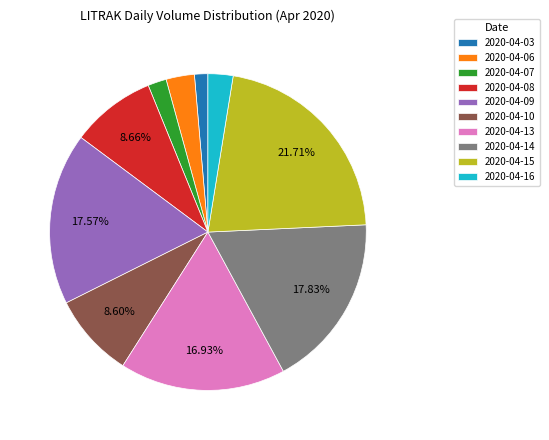

To the nearest percent, what portion does 2020-04-13 represent?

17%